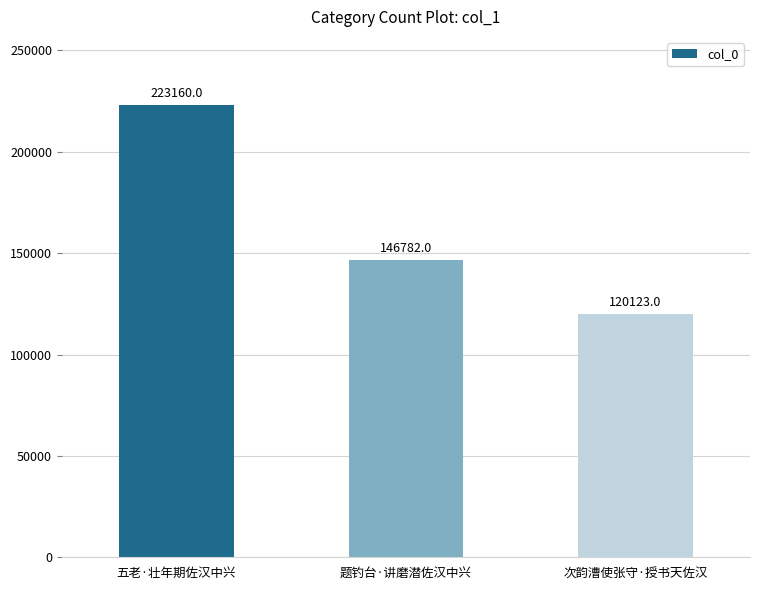

Read the value at 五老·壮年期佐汉中兴, to the nearest 50.

223150